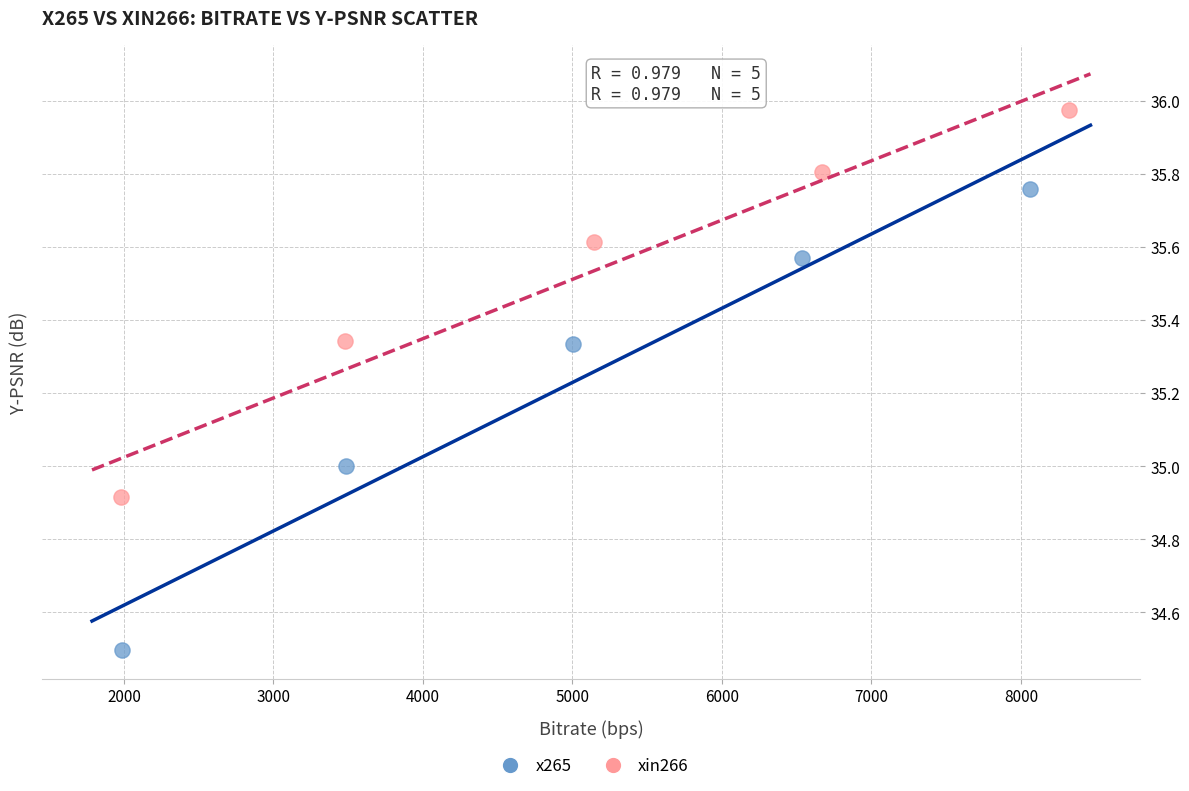

Which series reaches the minimum Y coordinate?

x265